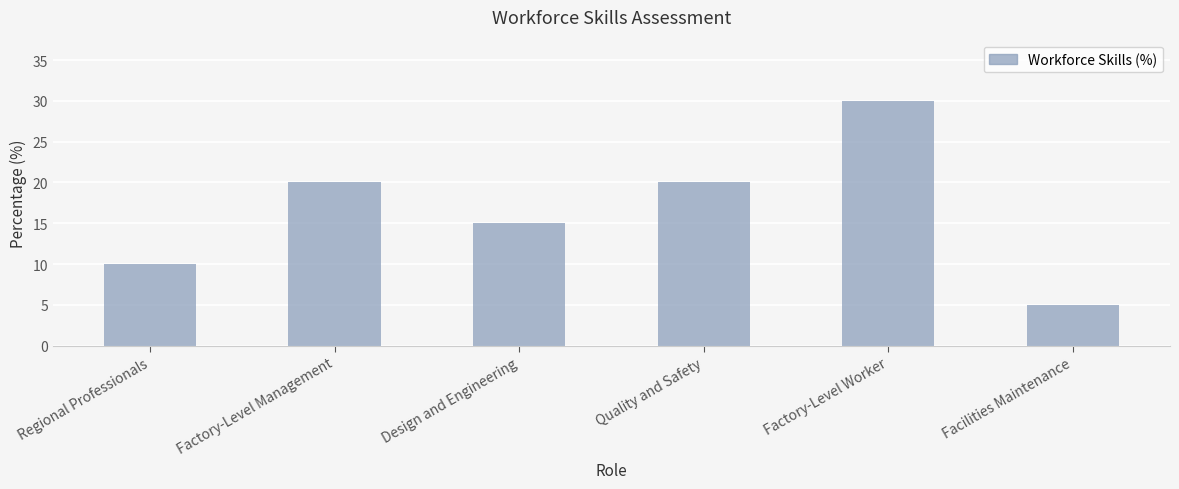

The chart shows a value of 20 at Quality and Safety. True or false?

True